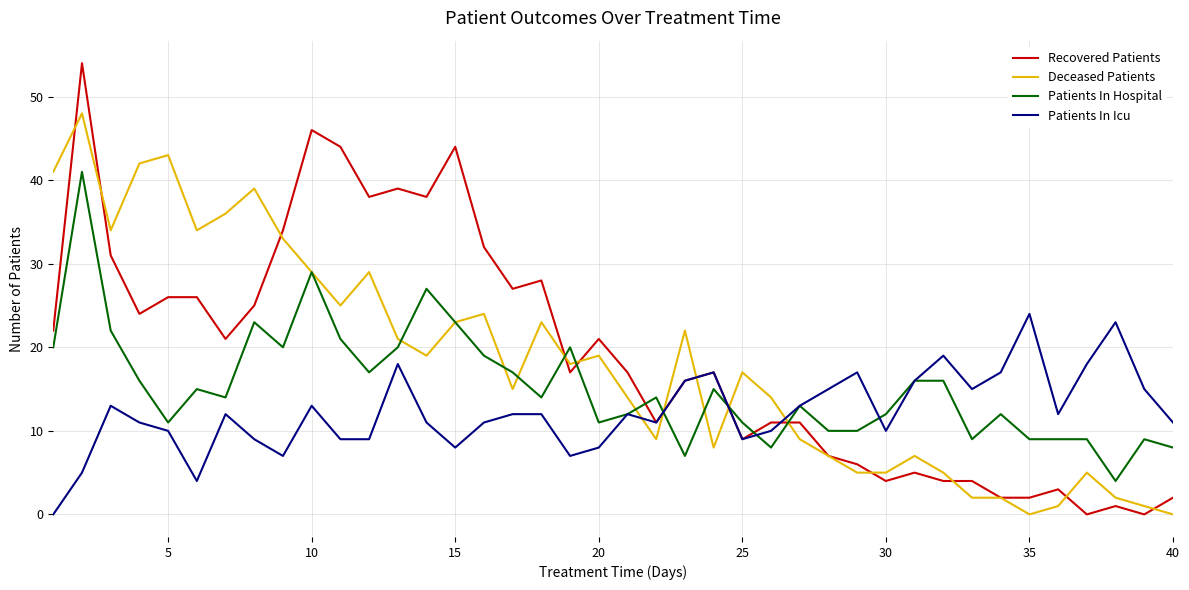

Which series has the widest spread of values?

Recovered Patients